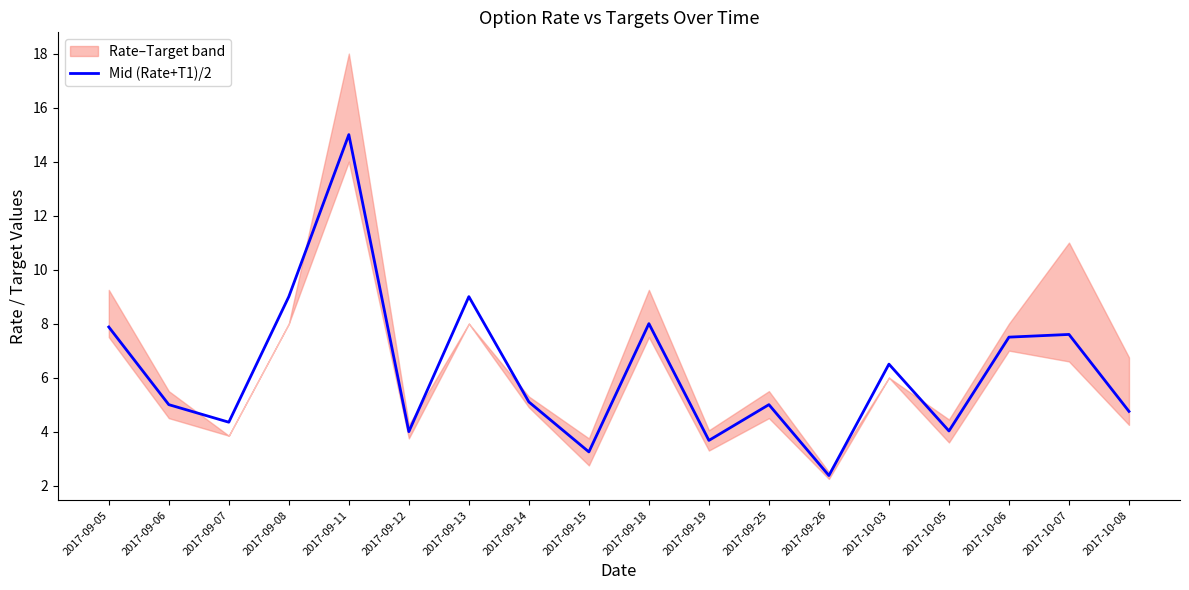

List the labels in order of value, smallest first.

2017-09-26, 2017-09-15, 2017-09-19, 2017-09-12, 2017-10-05, 2017-09-07, 2017-10-08, 2017-09-06, 2017-09-25, 2017-09-14, 2017-10-03, 2017-10-06, 2017-10-07, 2017-09-05, 2017-09-18, 2017-09-08, 2017-09-13, 2017-09-11